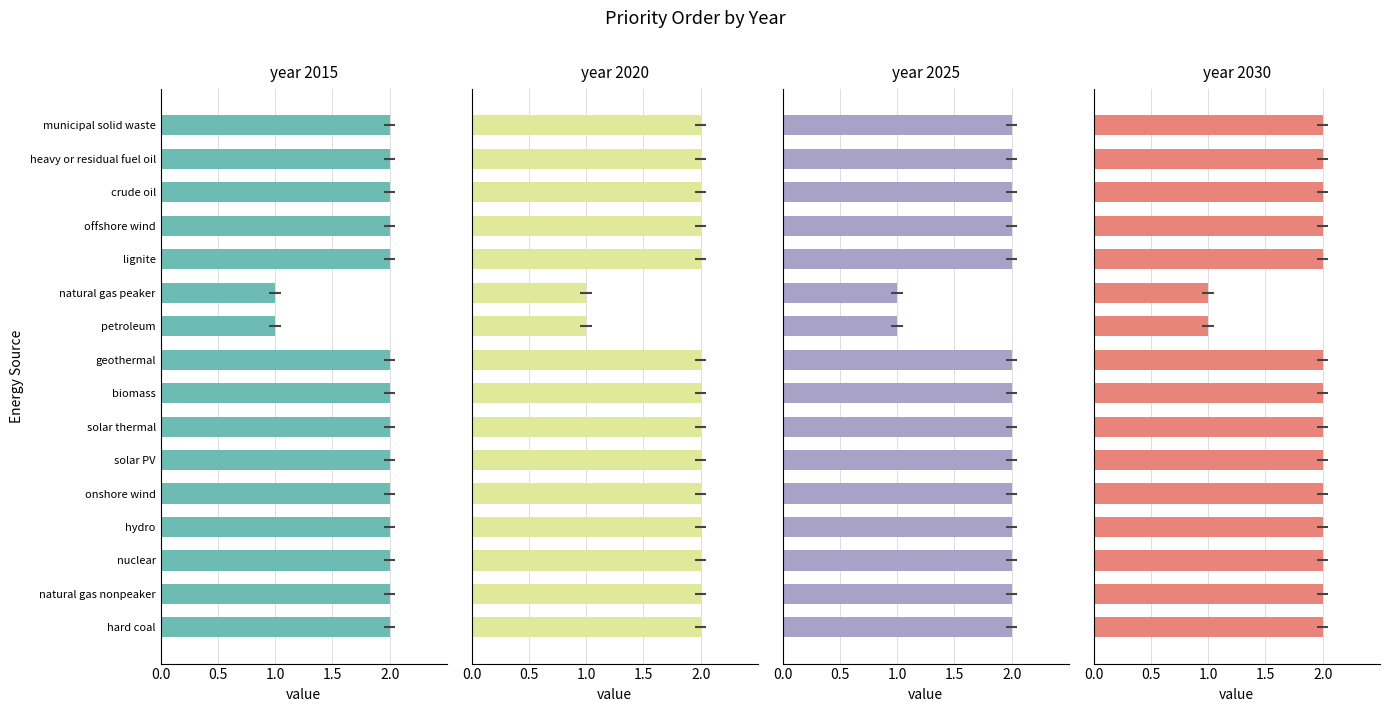

At how many categories does at least one series exceed 1?

14